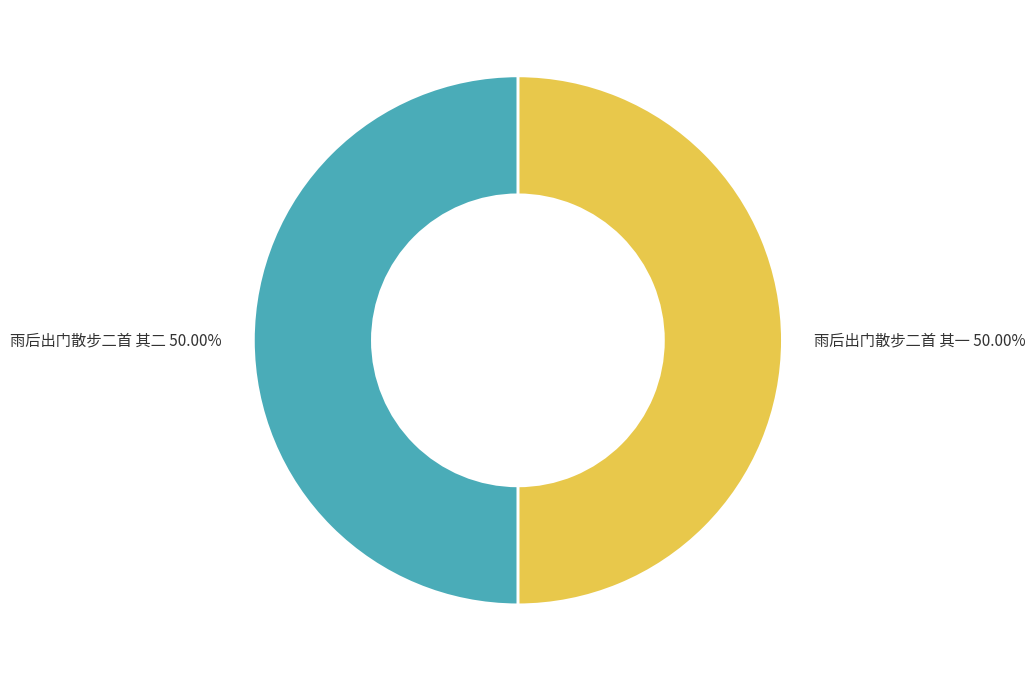

What is the ratio of the value at 雨后出门散步二首 其一 to the value at 雨后出门散步二首 其二?

1.0